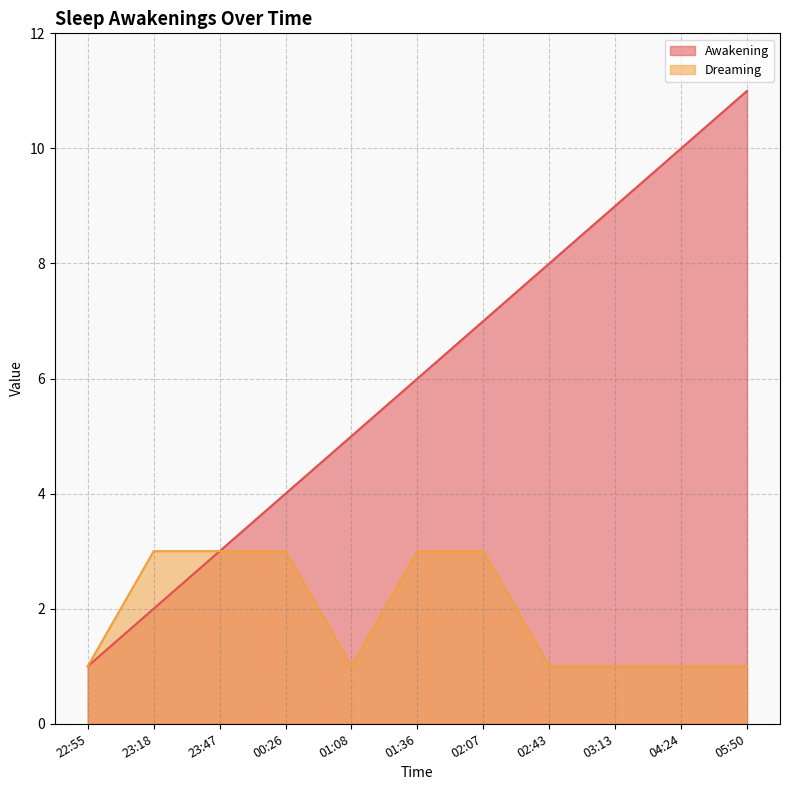

At which category is the sum across all series the highest?

05:50